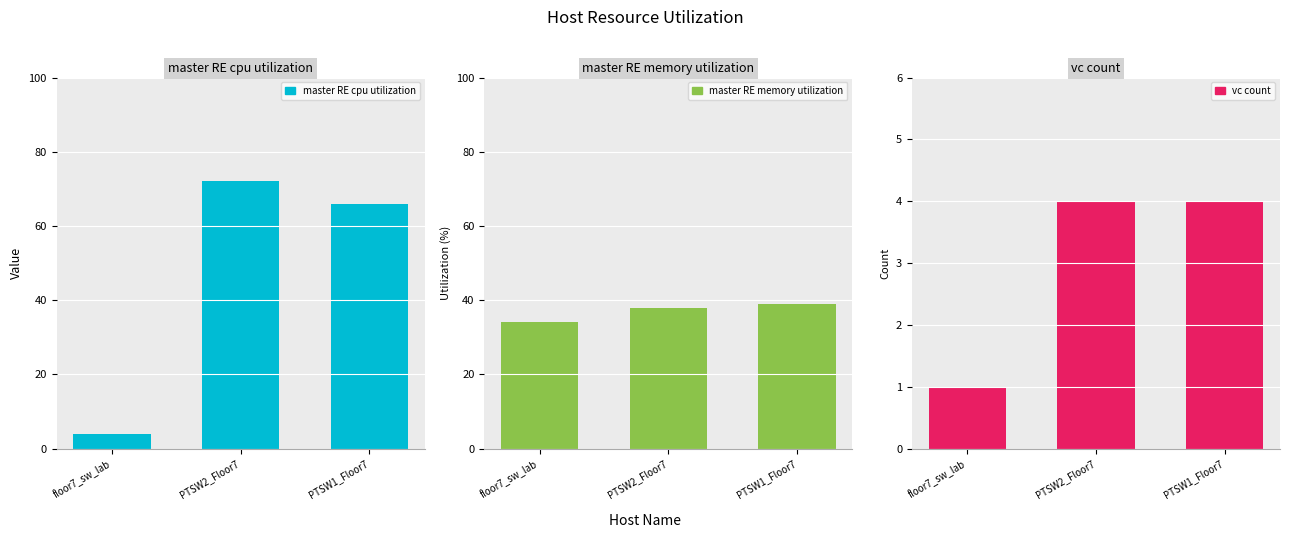

What is the label of the 3rd bar from the right?

floor7_sw_lab